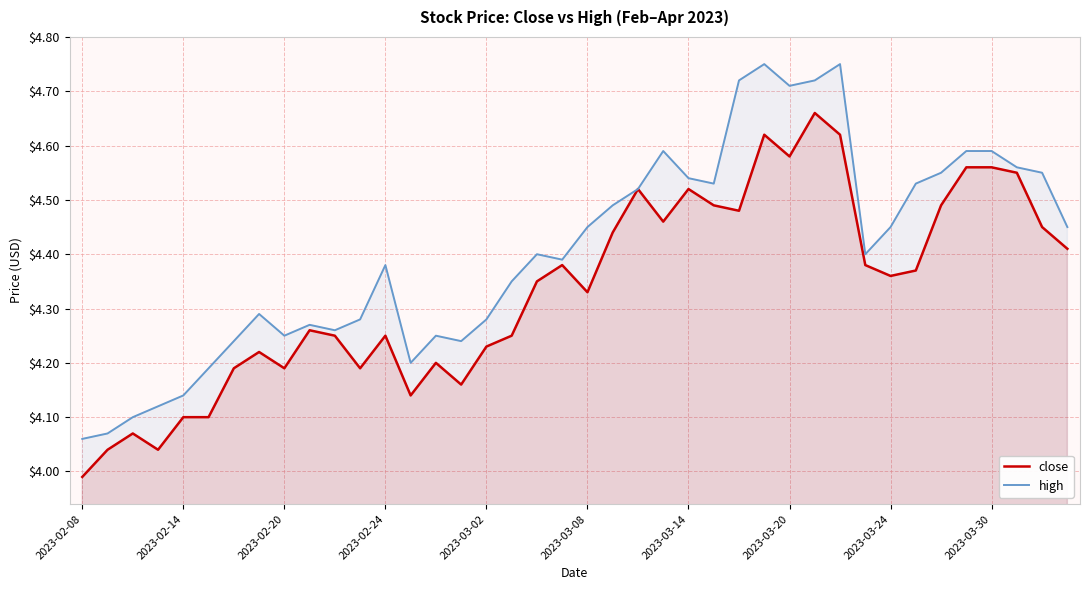

Which series has the largest total across all categories?

high